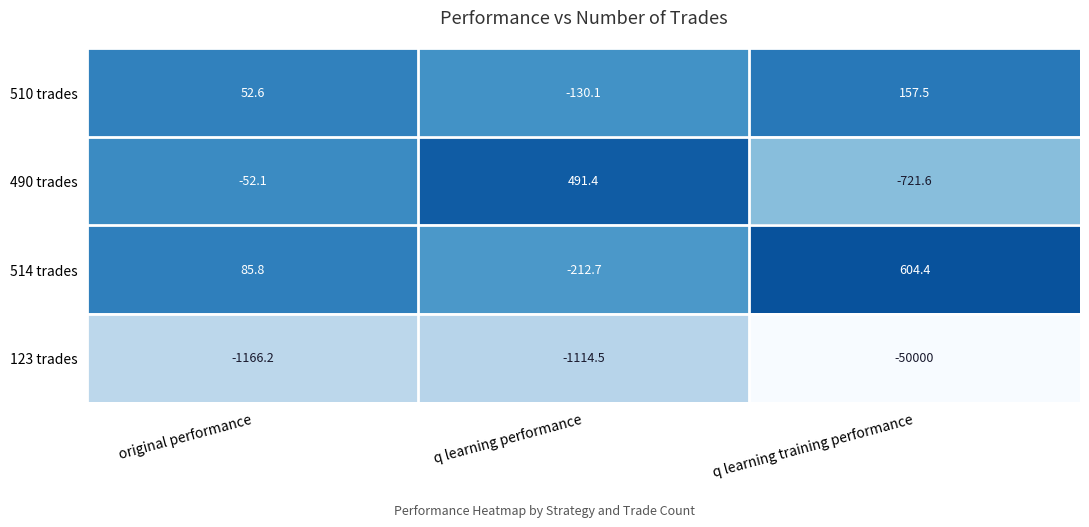

Which label corresponds to the smallest value in the chart?

q learning training performance